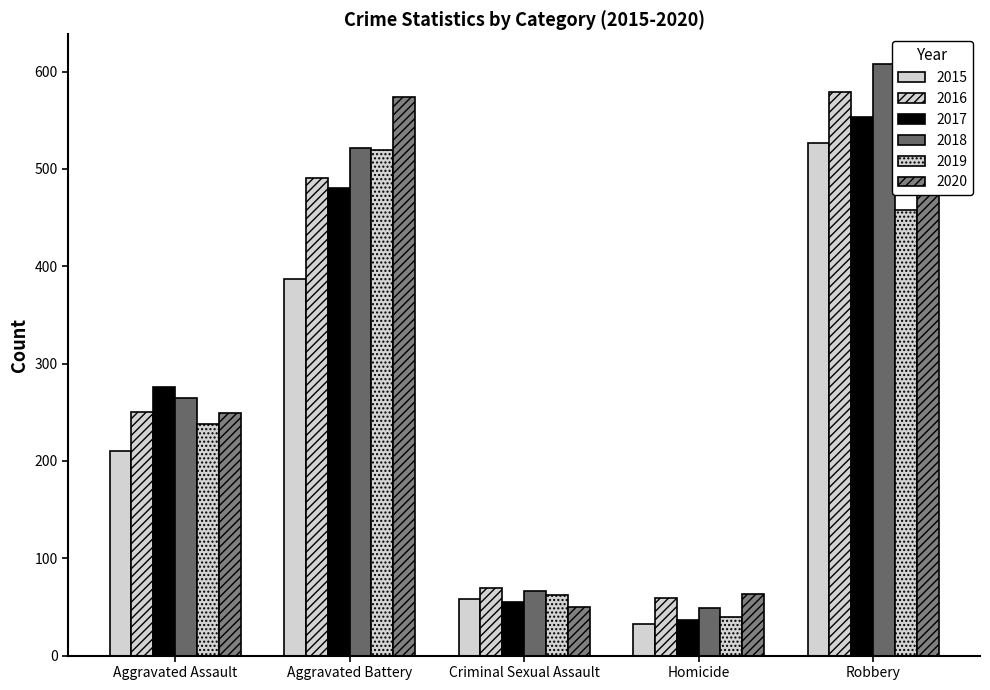

How many bars are there in each group?

6